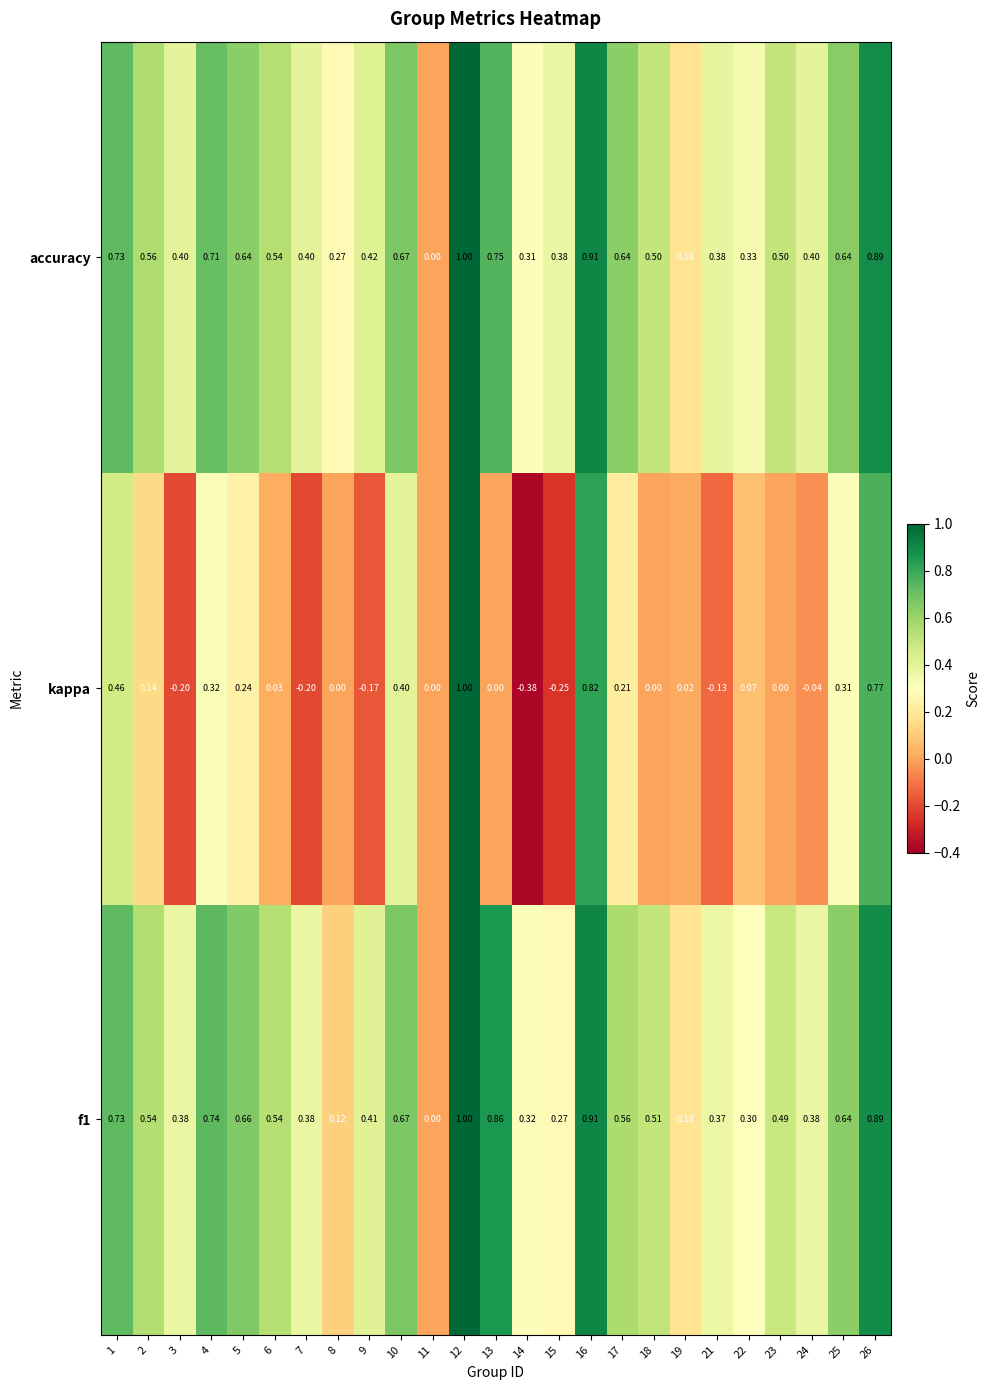

Which series has the largest total across all categories?

accuracy